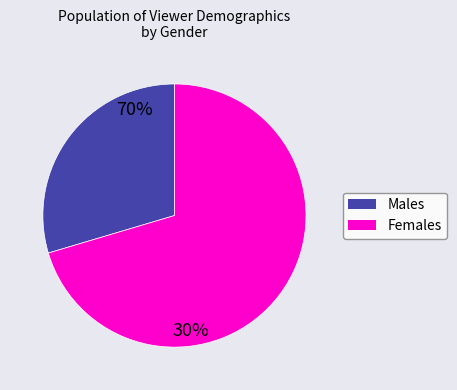

The Males slice represents 18% of the pie. True or false?

False